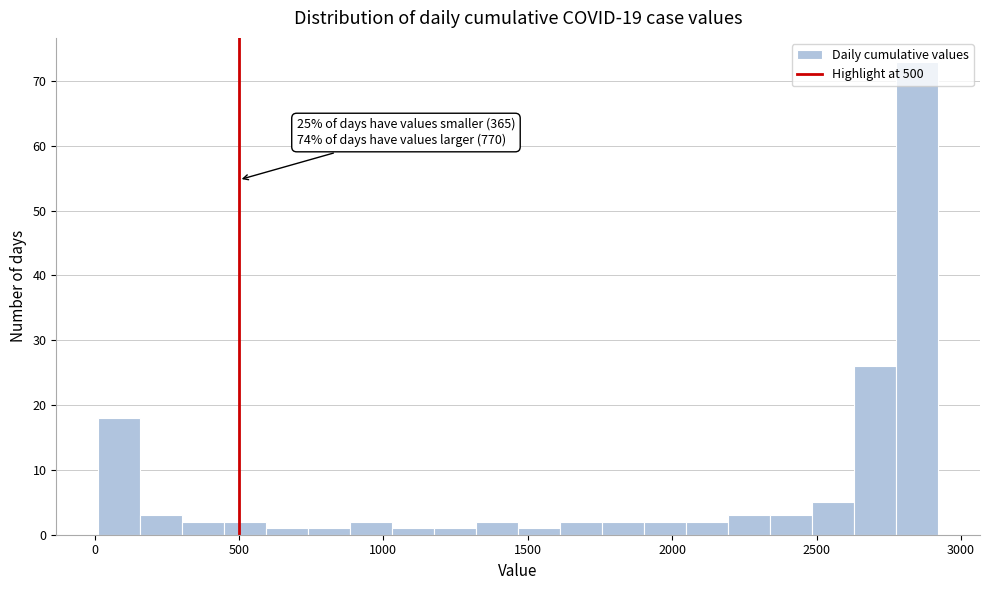

Around what value on the x-axis is the tallest bar? Give the approximate position of its centre, as read against the axis.

2850